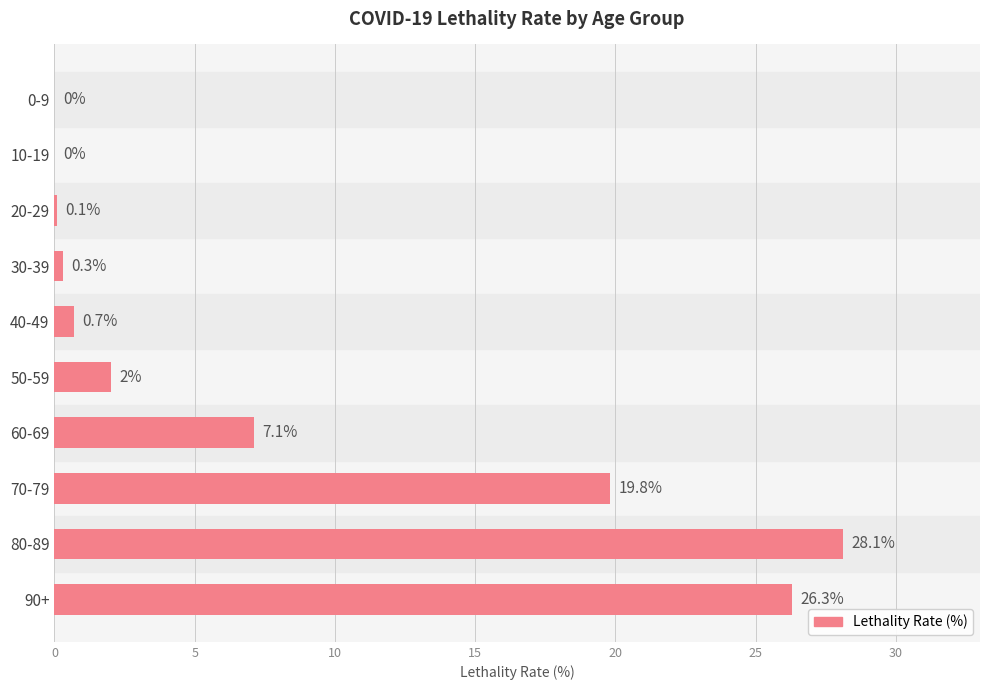

How many series are shown in this chart?

1